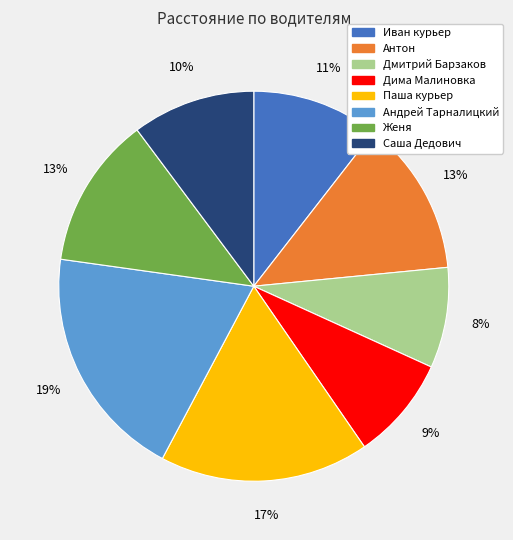

Is there a majority slice in this chart?

No